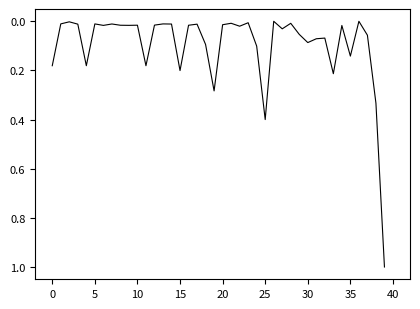

Count the number of data series in this chart.

1